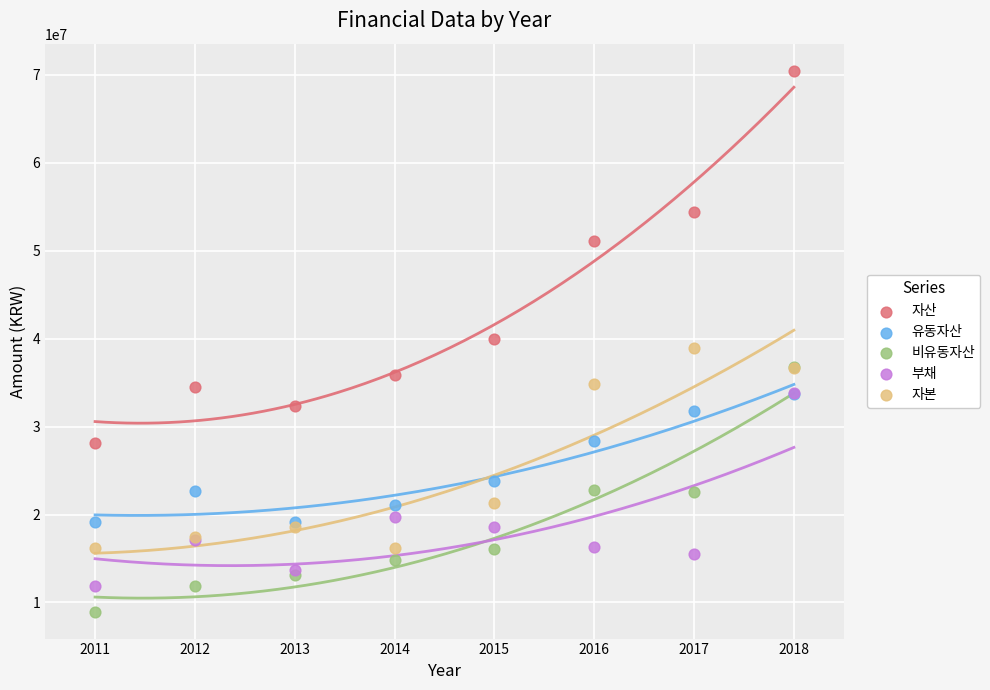

In the 자산 series, what Y value is closest to 49291254?

51092828